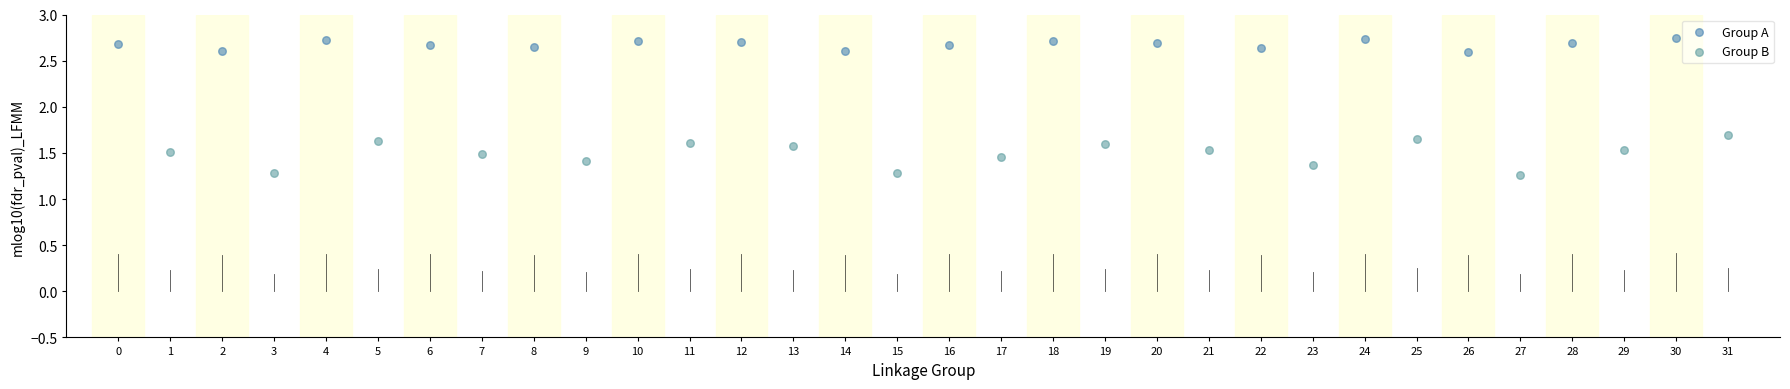

Which series contains the lowest Y value?

Group B